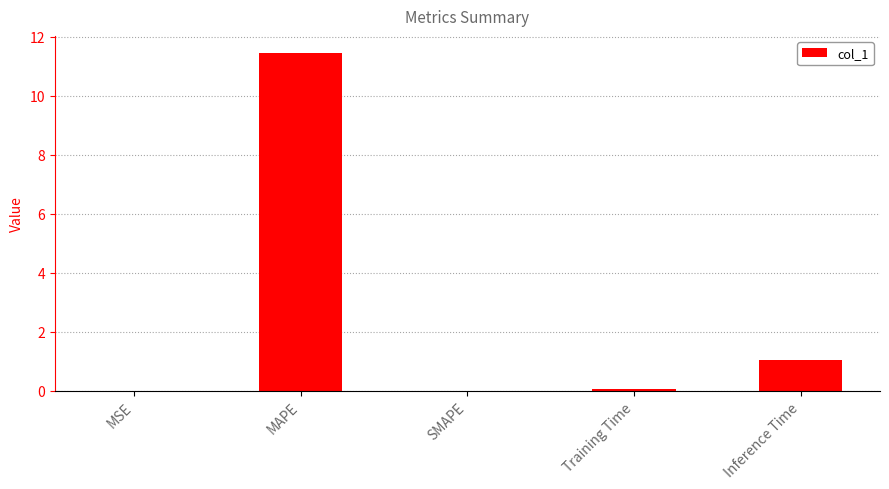

What is the average value?

2.5